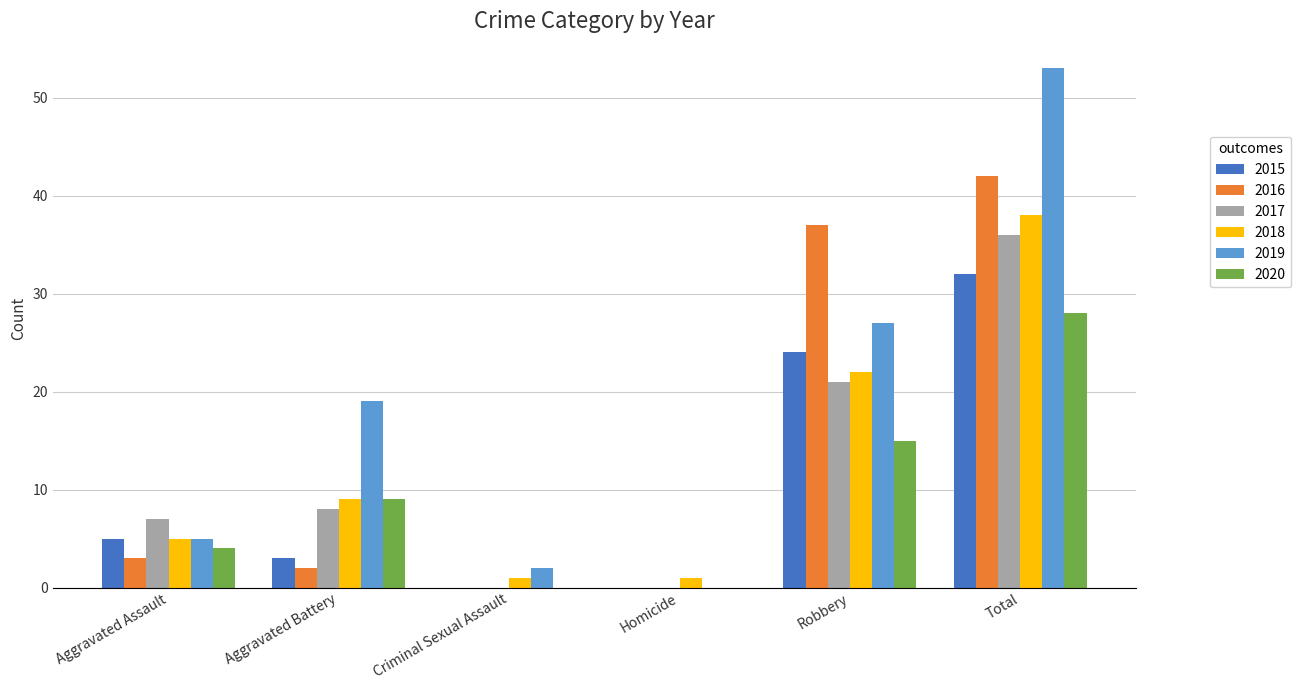

What is the highest value of the 2017 series?

36